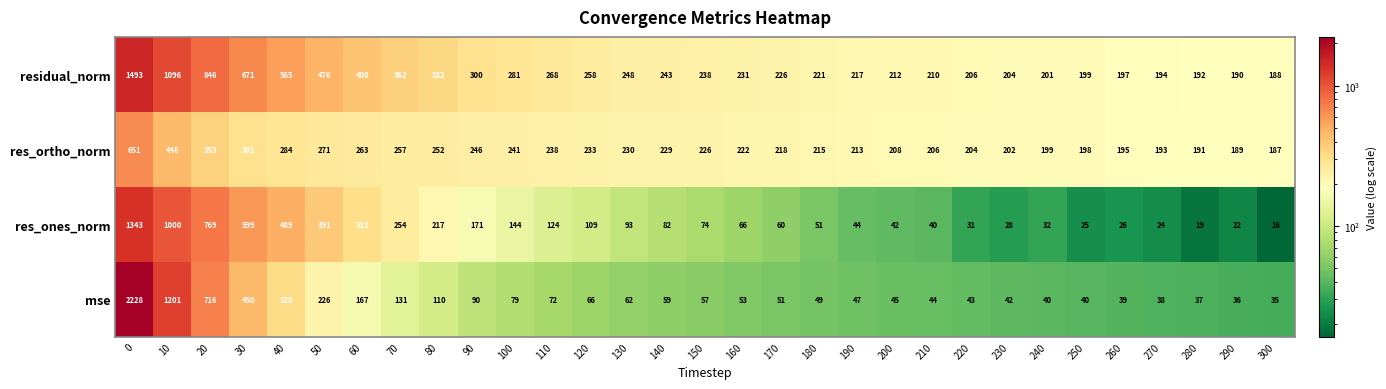

Is the value of res_ortho_norm at 100 greater than the value of residual_norm at 100?

No